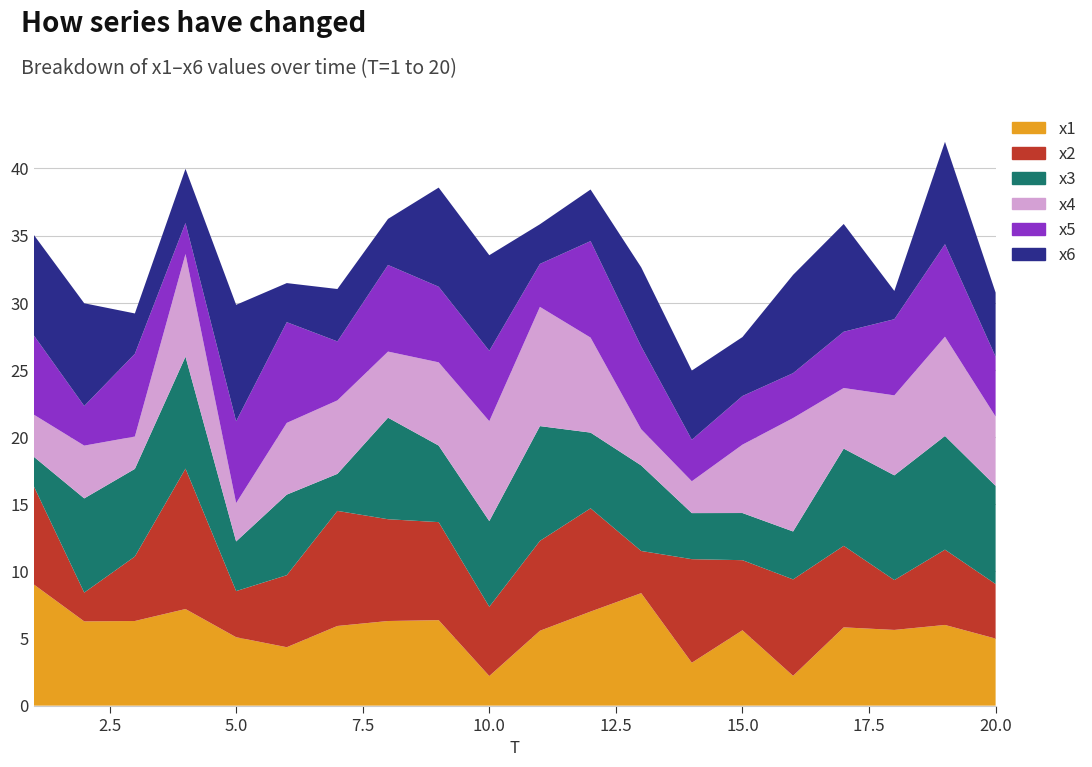

Reading left to right, what are all the values shown in this chart?

x1: 1=9.0	2=6.3	3=6.3	4=7.2	5=5.1	6=4.4	7=5.9	8=6.3	9=6.4	10=2.2	11=5.6	12=7.0	13=8.4	14=3.2	15=5.6	16=2.2	17=5.8	18=5.6	19=6.0	20=5.0
x2: 1=7.3	2=2.1	3=4.8	4=10.5	5=3.4	6=5.4	7=8.6	8=7.6	9=7.3	10=5.2	11=6.7	12=7.7	13=3.1	14=7.7	15=5.2	16=7.2	17=6.1	18=3.7	19=5.6	20=4.1
x3: 1=2.2	2=7.0	3=6.5	4=8.3	5=3.7	6=6.0	7=2.8	8=7.6	9=5.7	10=6.4	11=8.5	12=5.6	13=6.4	14=3.4	15=3.5	16=3.6	17=7.2	18=7.8	19=8.5	20=7.3
x4: 1=3.1	2=3.9	3=2.4	4=7.6	5=2.9	6=5.3	7=5.5	8=4.9	9=6.2	10=7.4	11=8.9	12=7.1	13=2.7	14=2.4	15=5.1	16=8.4	17=4.5	18=6.0	19=7.4	20=5.2
x5: 1=5.9	2=3.0	3=6.2	4=2.3	5=6.1	6=7.5	7=4.4	8=6.4	9=5.6	10=5.2	11=3.2	12=7.2	13=6.2	14=3.1	15=3.6	16=3.3	17=4.2	18=5.7	19=6.9	20=4.5
x6: 1=7.5	2=7.6	3=3.0	4=4.0	5=8.7	6=2.9	7=3.9	8=3.4	9=7.4	10=7.1	11=3.0	12=3.8	13=5.9	14=5.2	15=4.4	16=7.3	17=8.0	18=2.1	19=7.6	20=4.8